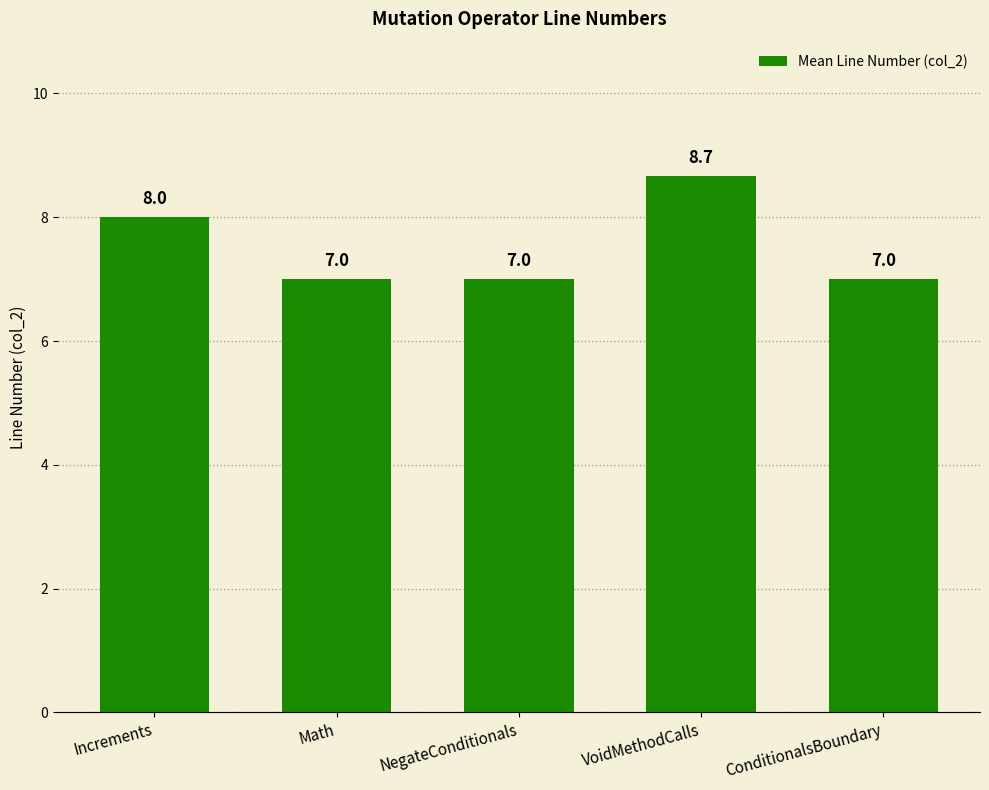

What position from the left is Increments?

1